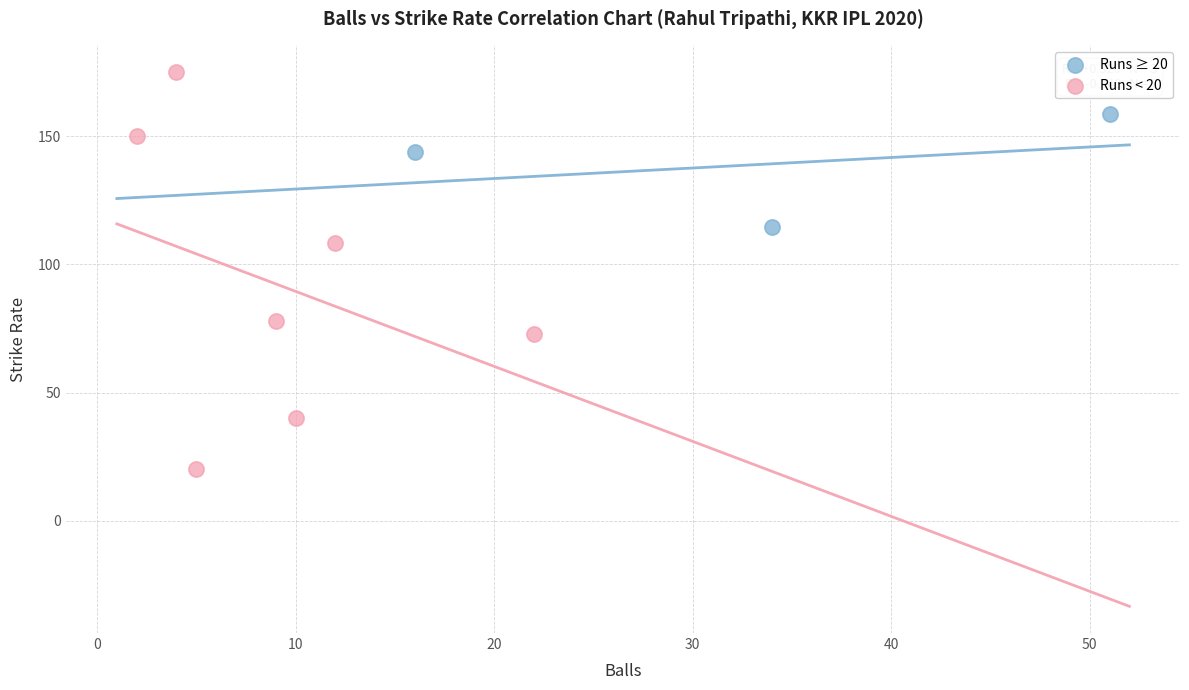

Which series reaches the maximum Y coordinate?

Runs < 20